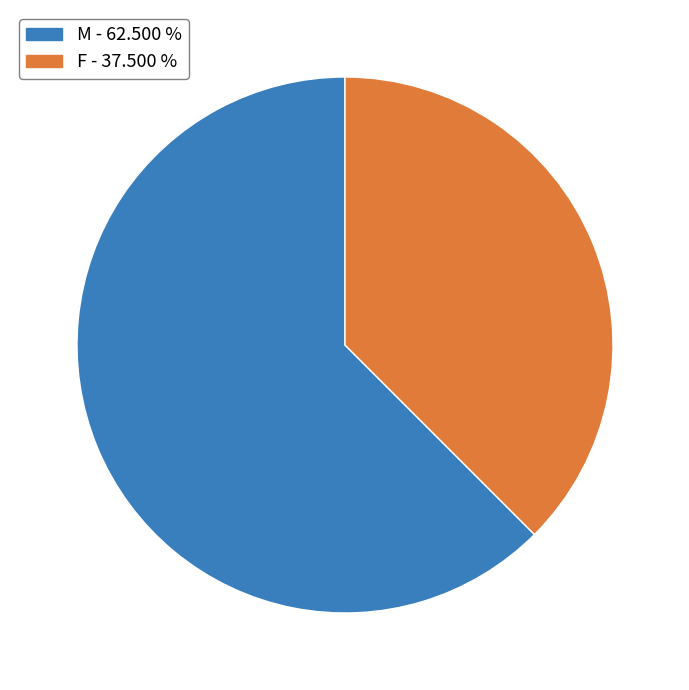

Which slice represents more than half of the pie?

M